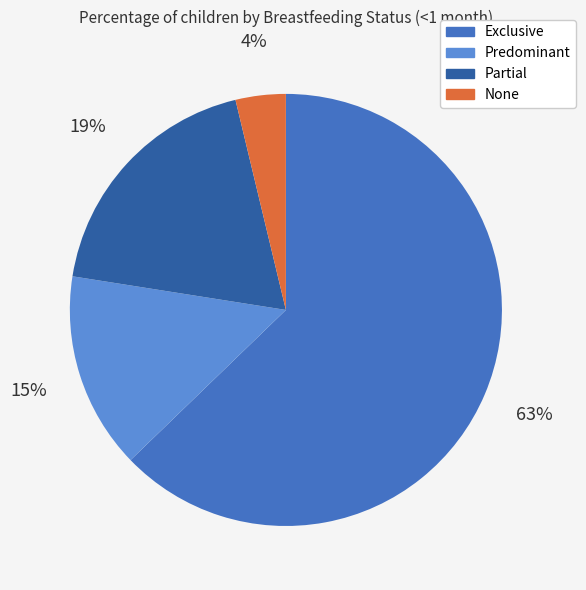

Is it true that None is 4% of the pie?

True